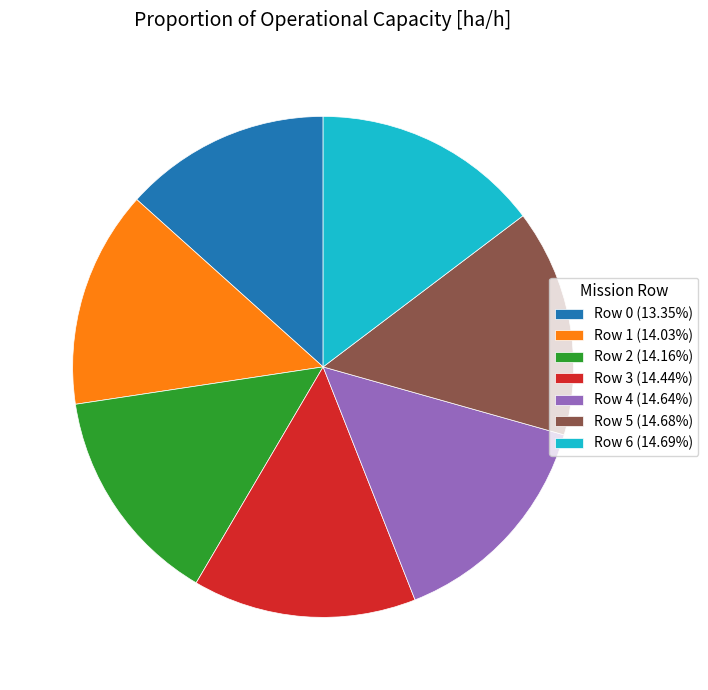

Is there any slice that represents more than half of the pie?

No